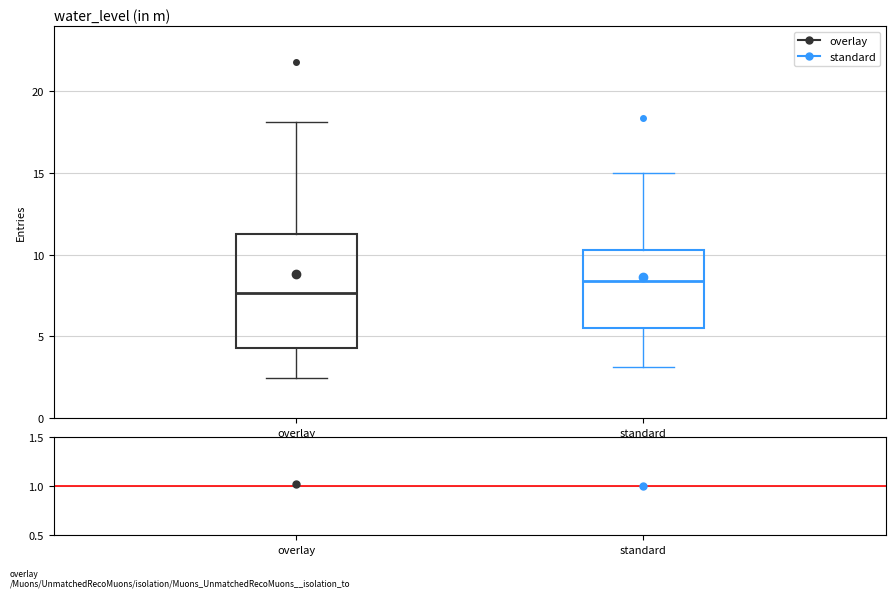

Reading left to right, read every box against the y-axis: the position of its median line, the range the box covers, and the ends of its whiskers. The values are not printed on the chart, so give them approximately, as read against the axis.

overlay: median 7.5, box 4.5 to 11.5, whiskers 2.5 to 18.0
standard: median 8.5, box 5.5 to 10.5, whiskers 3.0 to 15.0